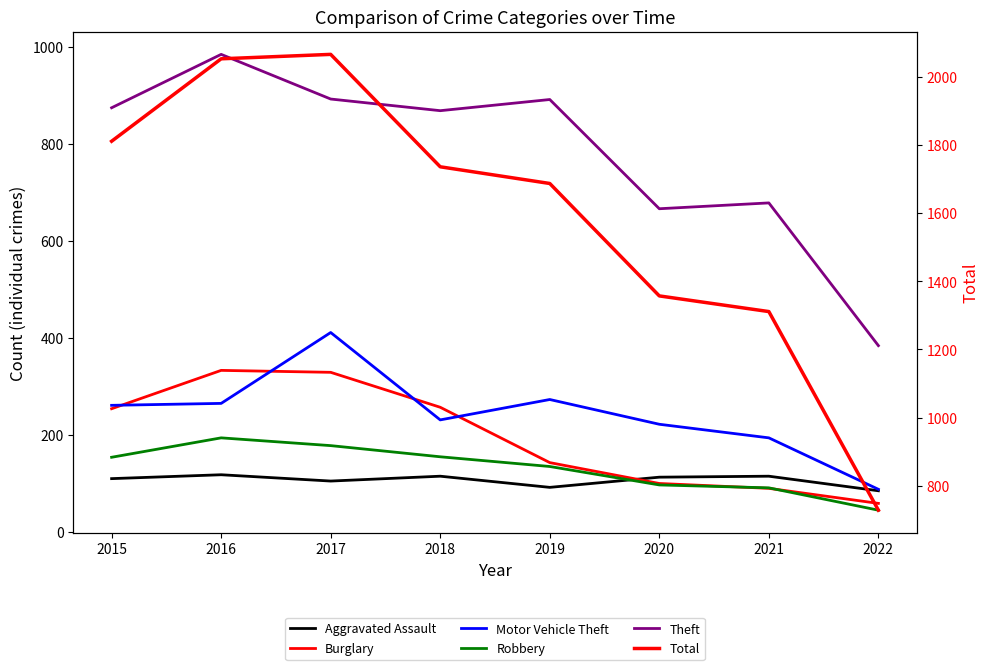

True or false: Motor Vehicle Theft and Total cross at least once.

False